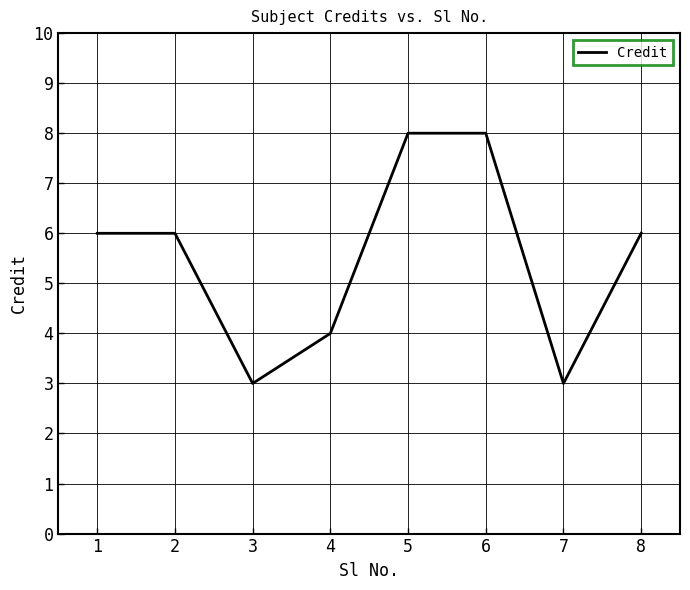

True or false: the data shows 3 at 1.

False